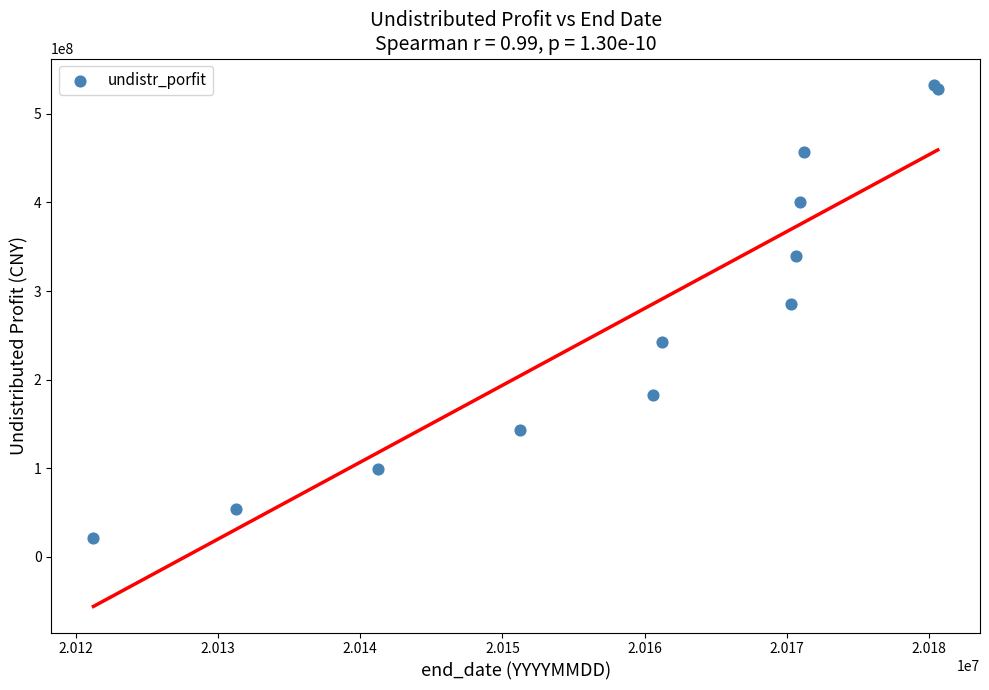

What Y value in the scatter plot is closest to 276955085?

285632286.4